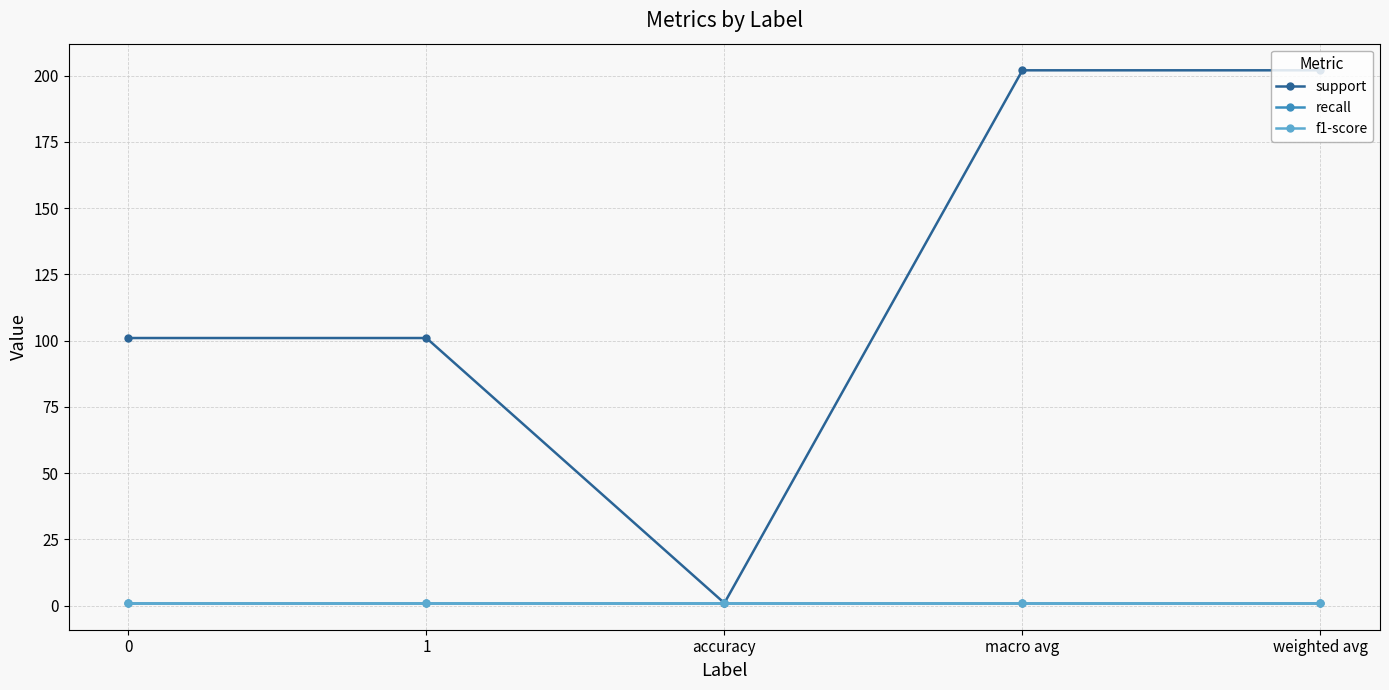

Is the value of f1-score at 0 greater than the value of recall at weighted avg?

No